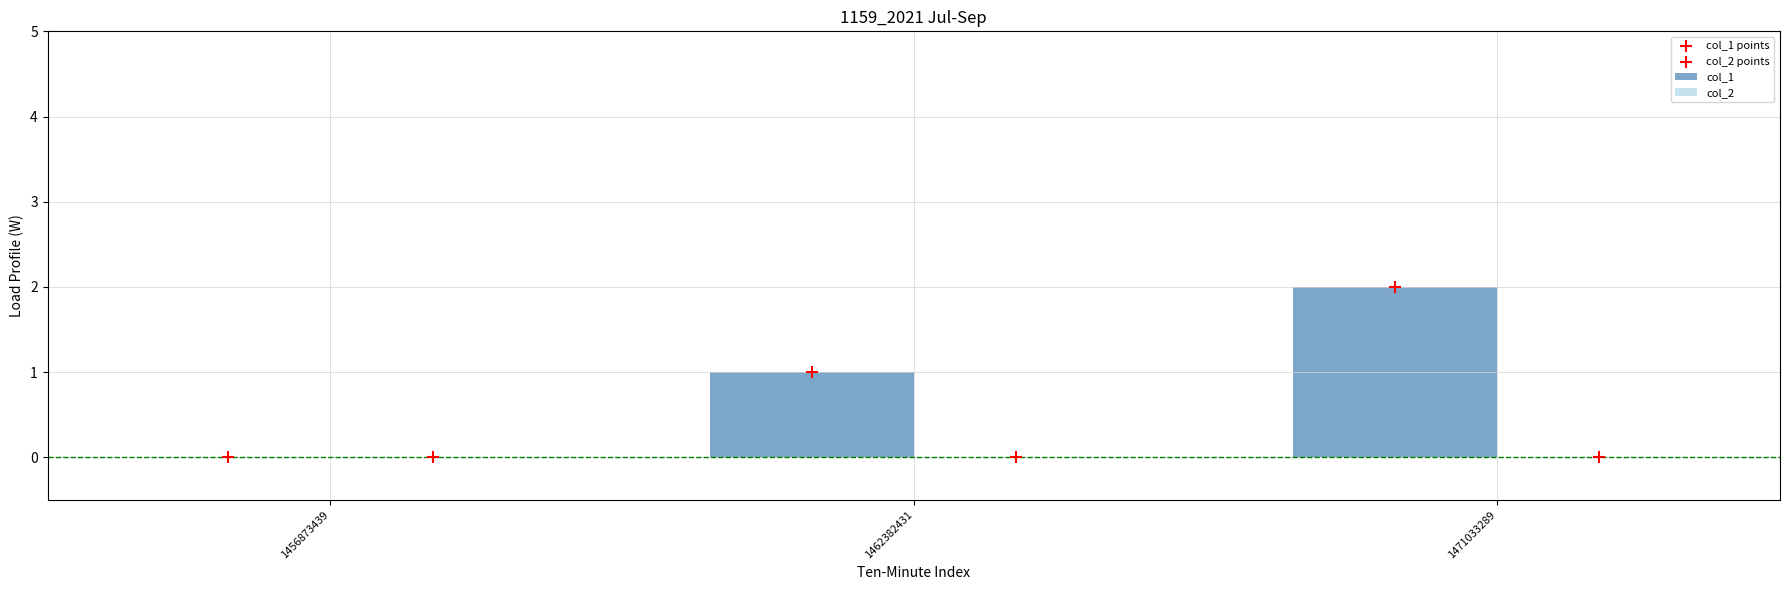

What are all the series names shown in the legend?

col_1, col_2, col_1 points, col_2 points